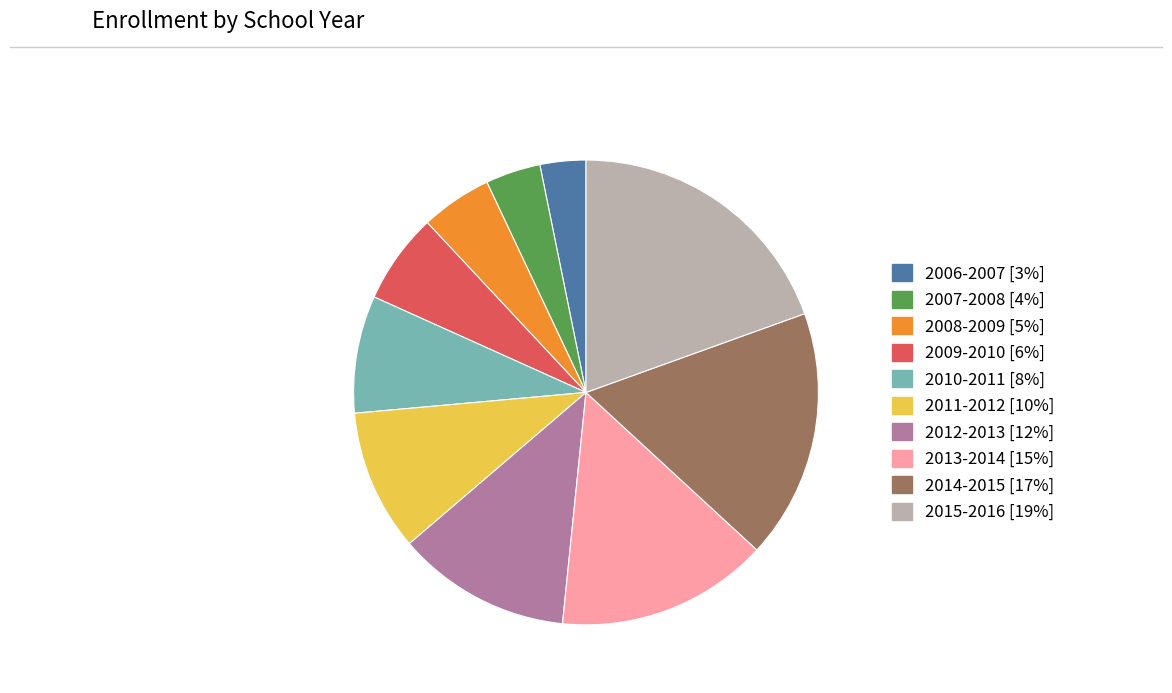

Is 2015-2016 the majority of the pie?

No